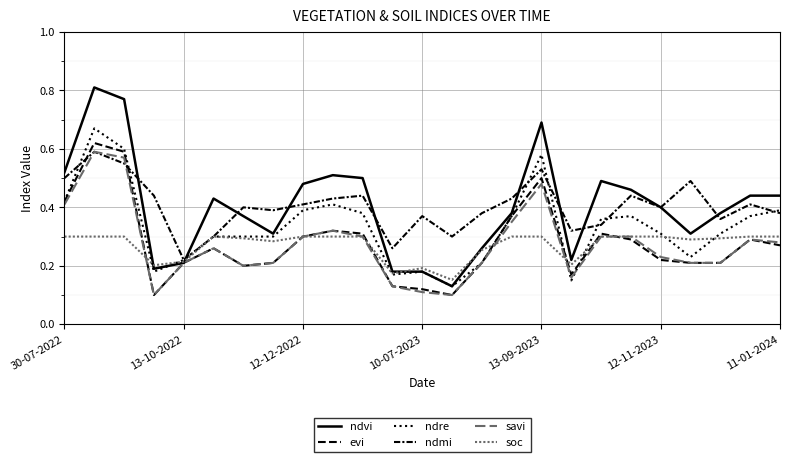

How many lines are shown in the chart?

6